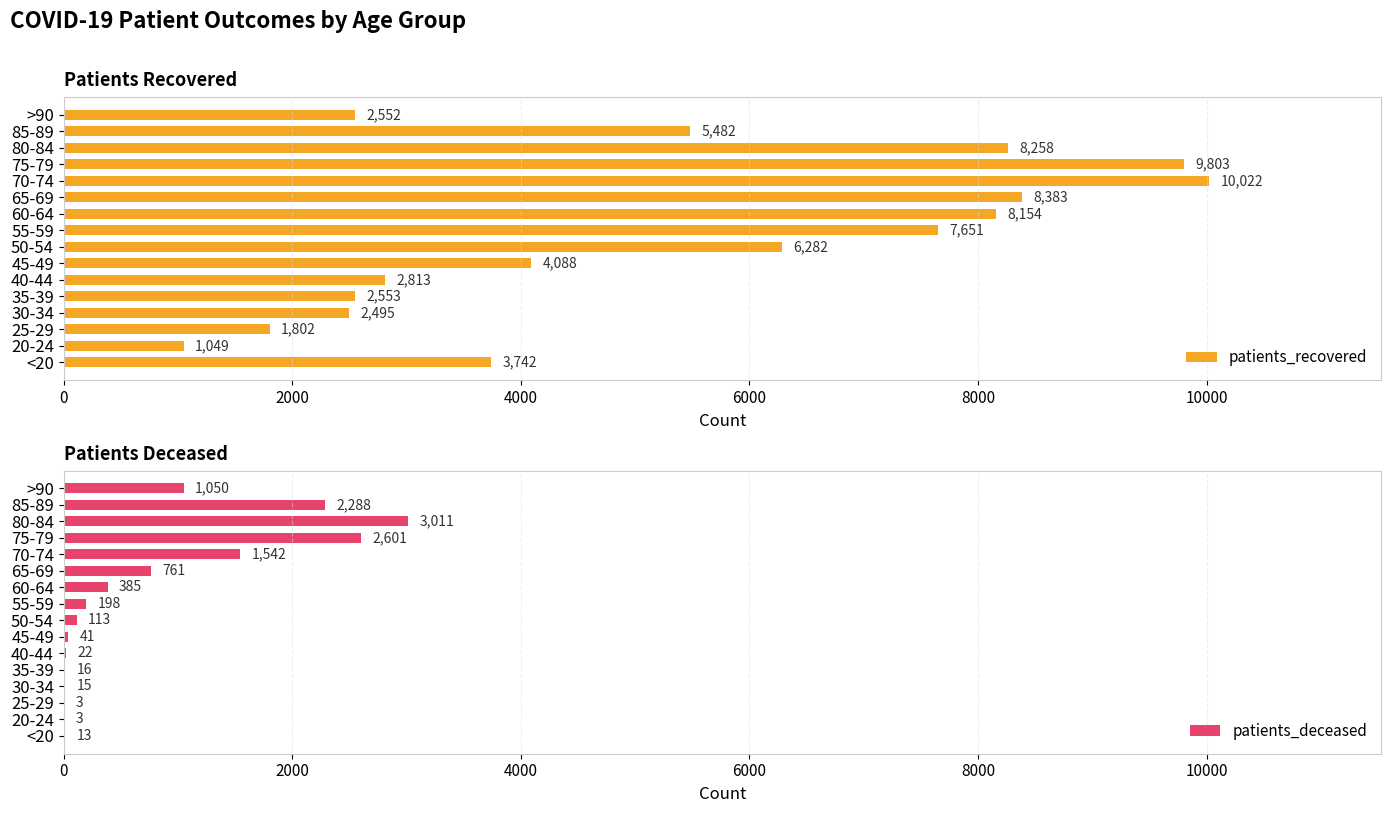

What is the sum of all patients_recovered values?

85129